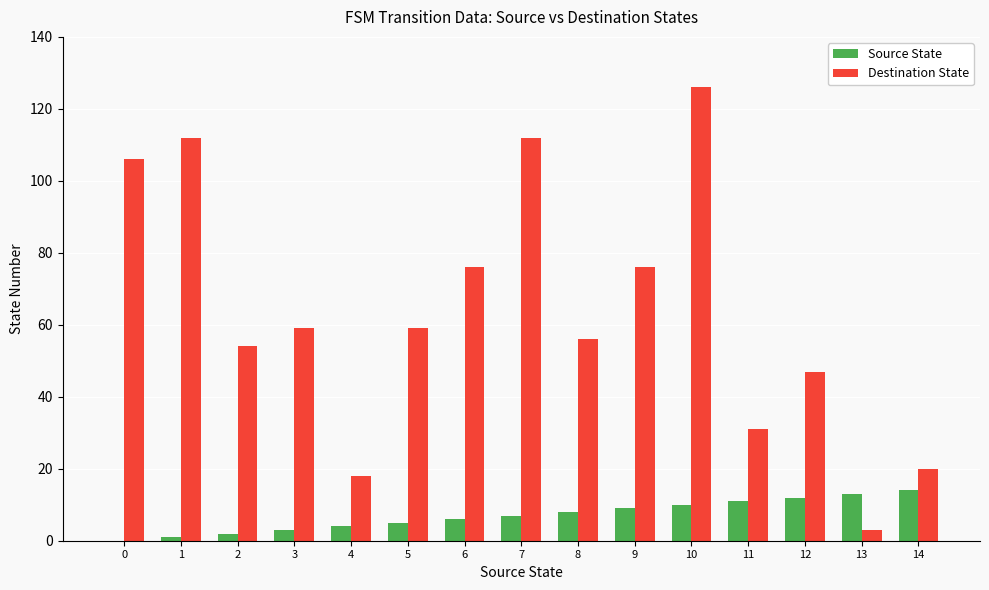

What is the sum of the Destination State values at 4 and 7?

130